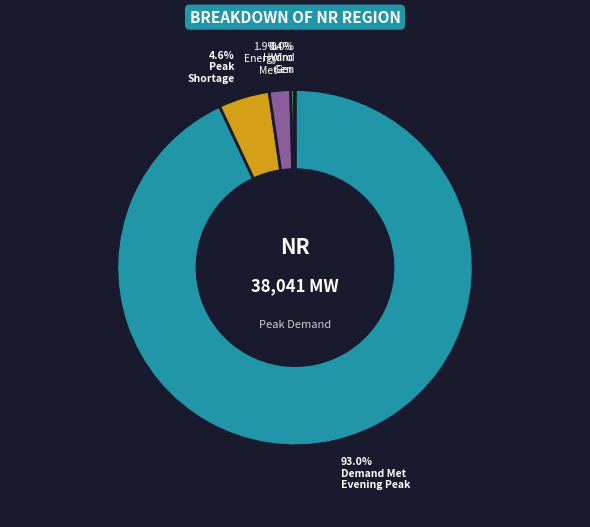

Does any single category account for the majority?

Yes